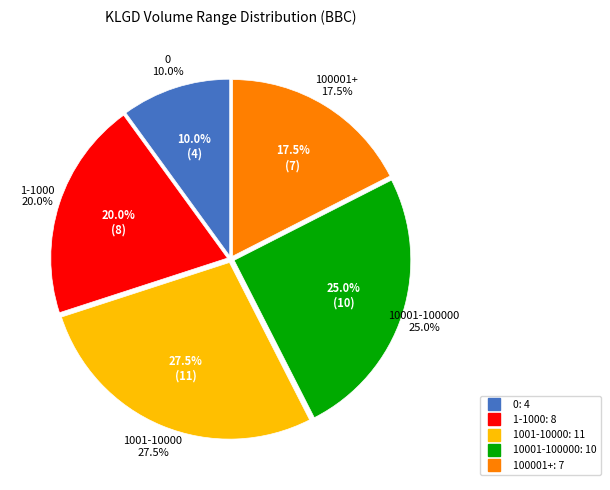

True or false: 28-03-2012 accounts for 18% of the total.

False